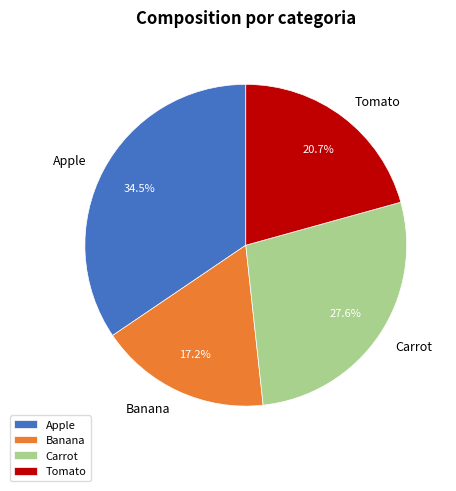

True or false: Banana accounts for 3% of the total.

False